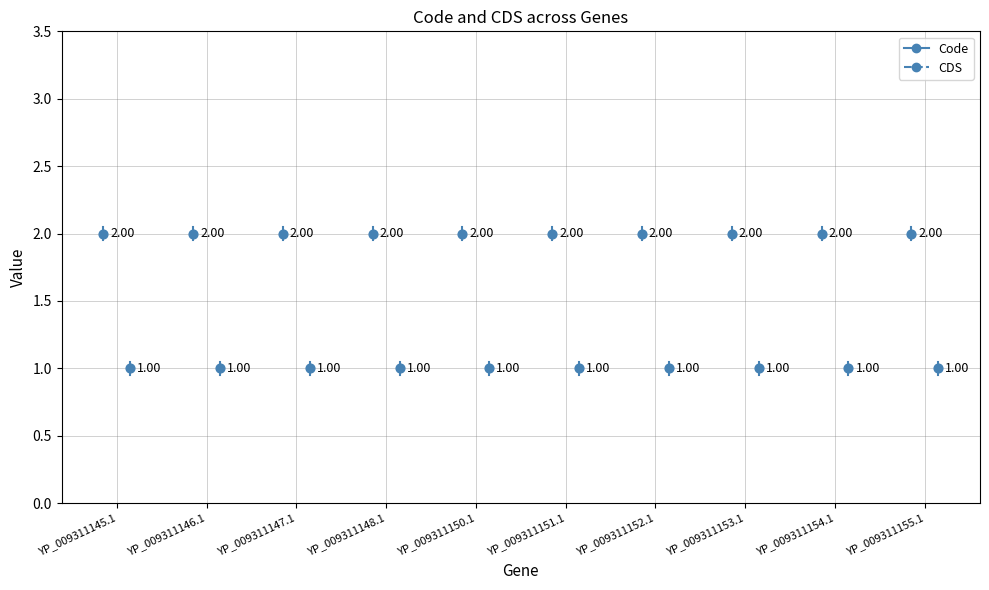

At how many categories does at least one series exceed 1?

10